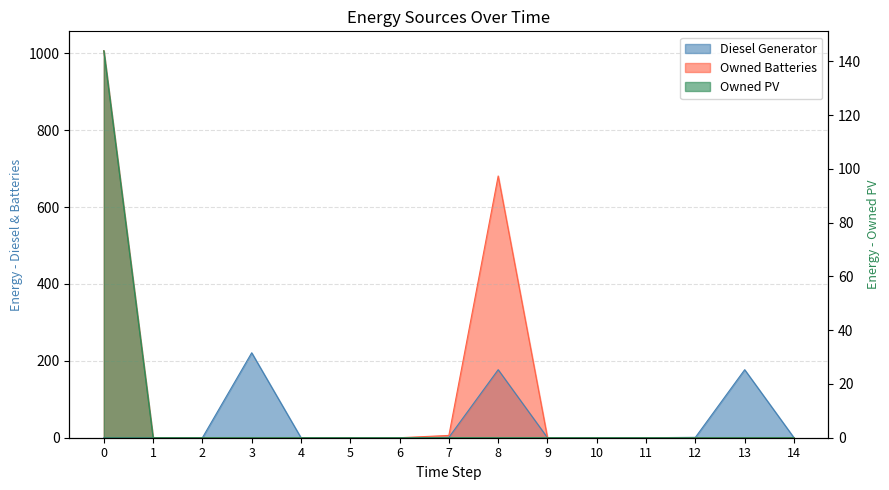

True or false: Owned PV and Diesel Generator cross at least once.

False